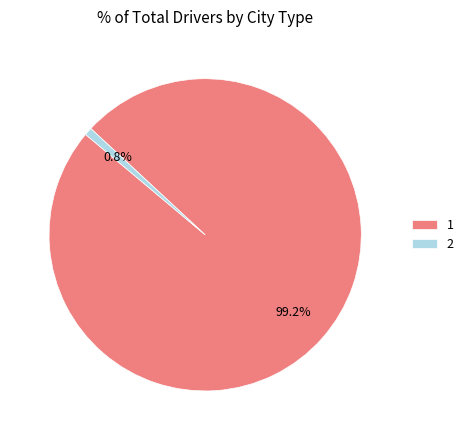

To the nearest percent, what is the difference between the 2 and 1 slice percentages?

98%